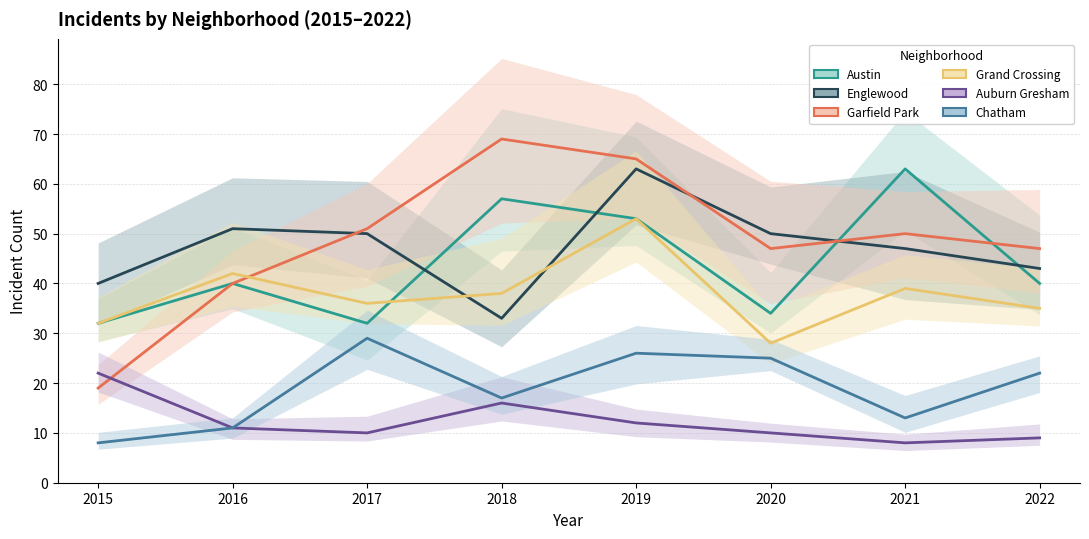

Which category has the highest value across all series?

2018